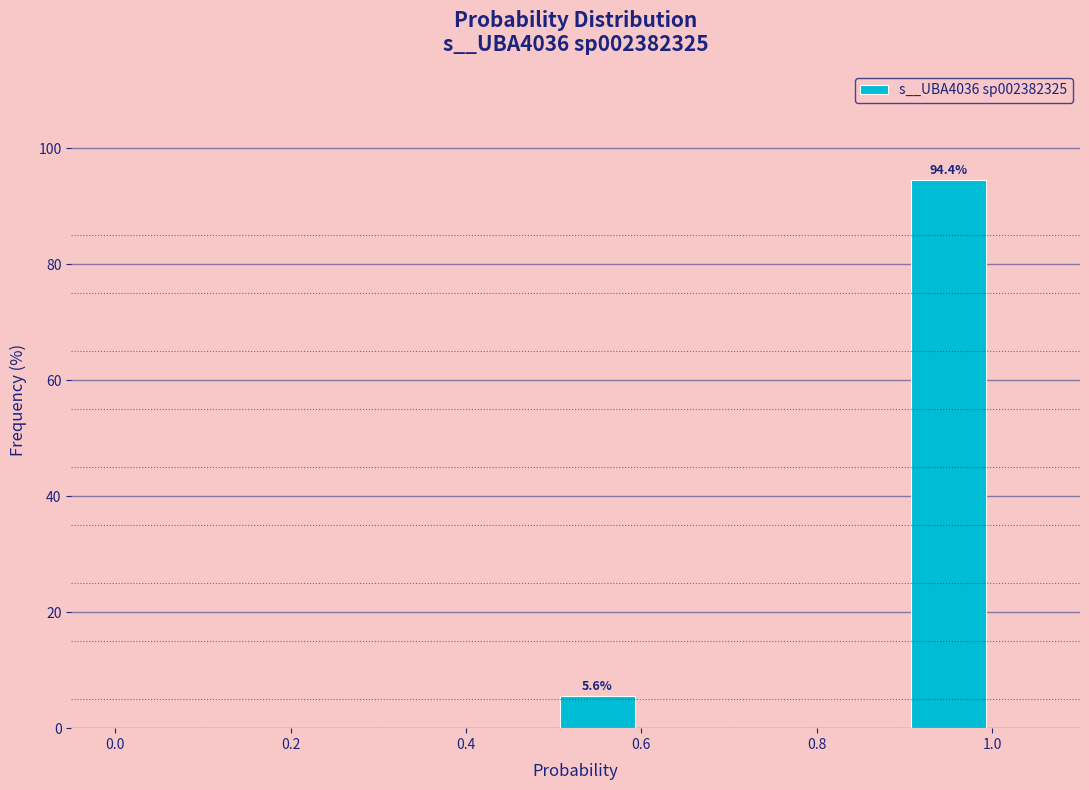

Which range on the x-axis has the tallest bar?

0.9 to 1.0